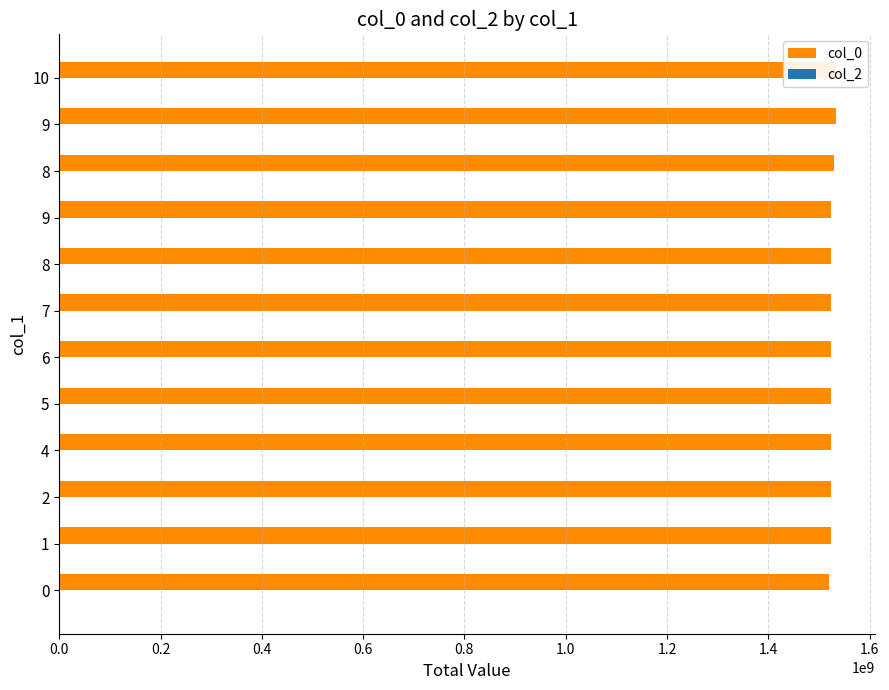

Which series has the largest total across all categories?

col_0